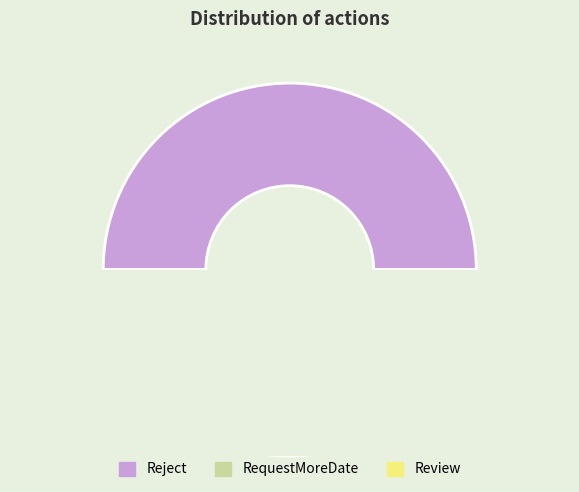

To the nearest percent, what is the average slice percentage?

33%